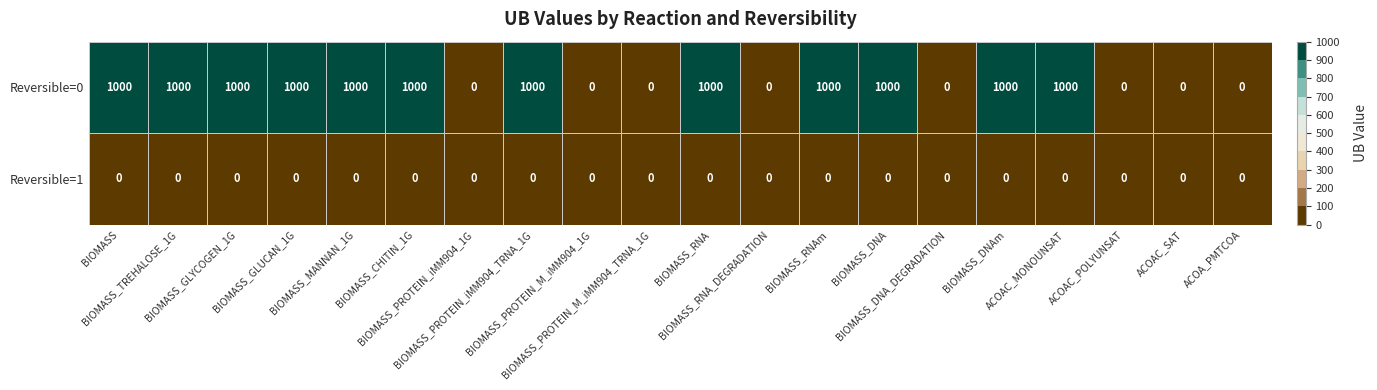

List the series in order of their peak value, highest first.

Reversible=0, Reversible=1